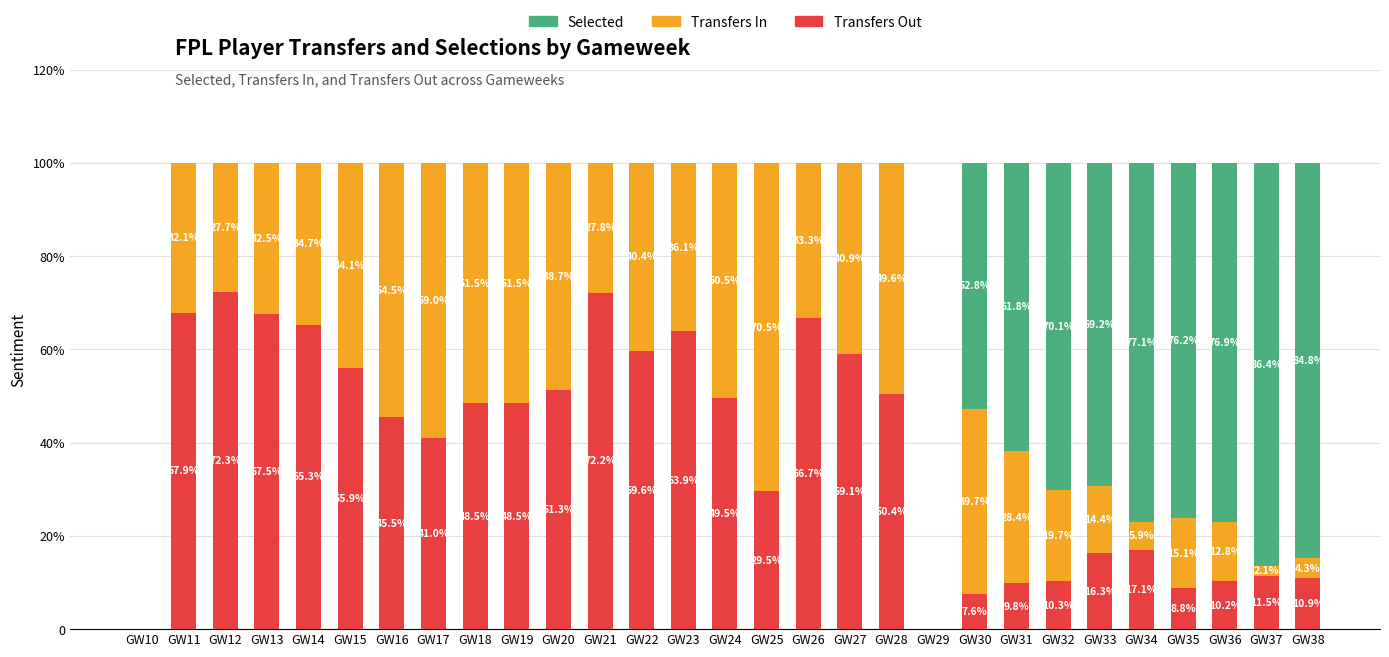

What is the sum of the Transfers Out values at GW15 and GW13?

123.5